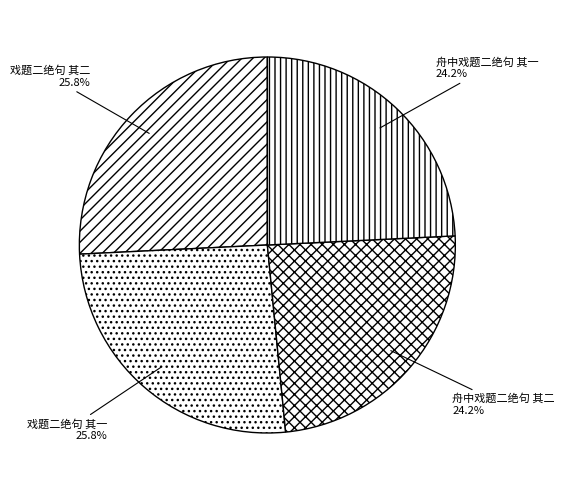

To the nearest percent, what is the combined percentage of 戏题二绝句 其二 and 舟中戏题二绝句 其一?

50%